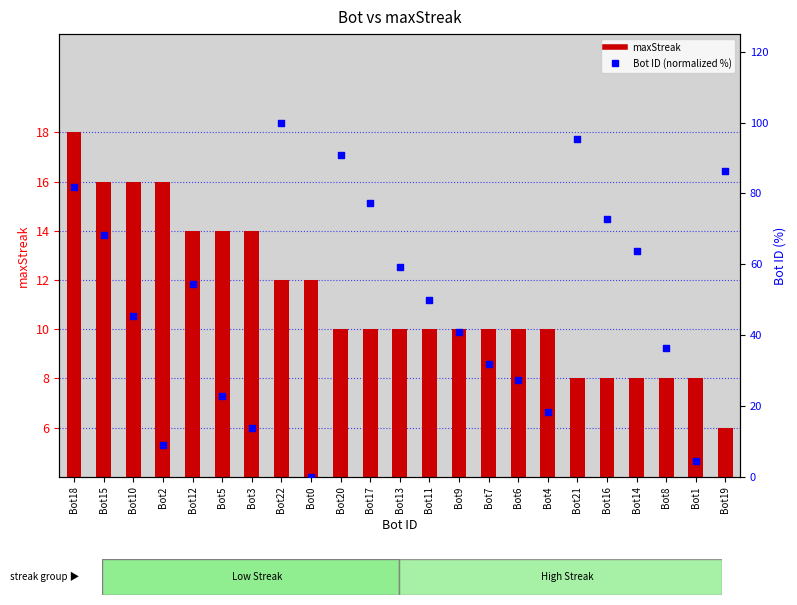

Which series has the largest Y range (max minus min)?

Bot ID (normalized %)